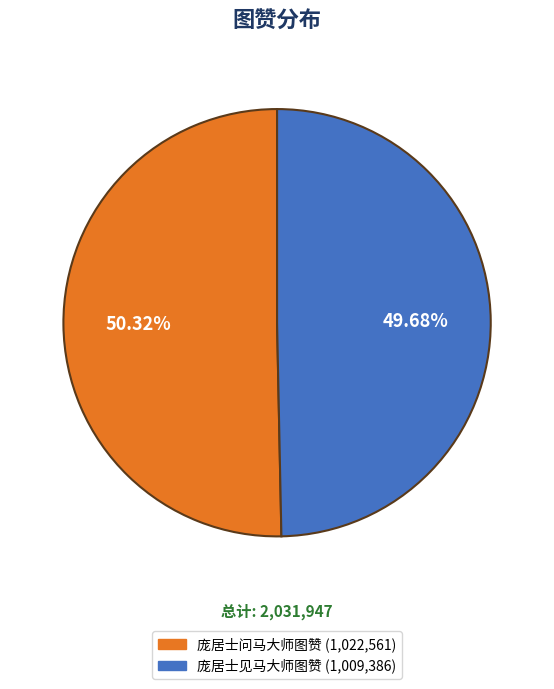

To the nearest percent, what portion does 庞居士见马大师图赞 represent?

50%